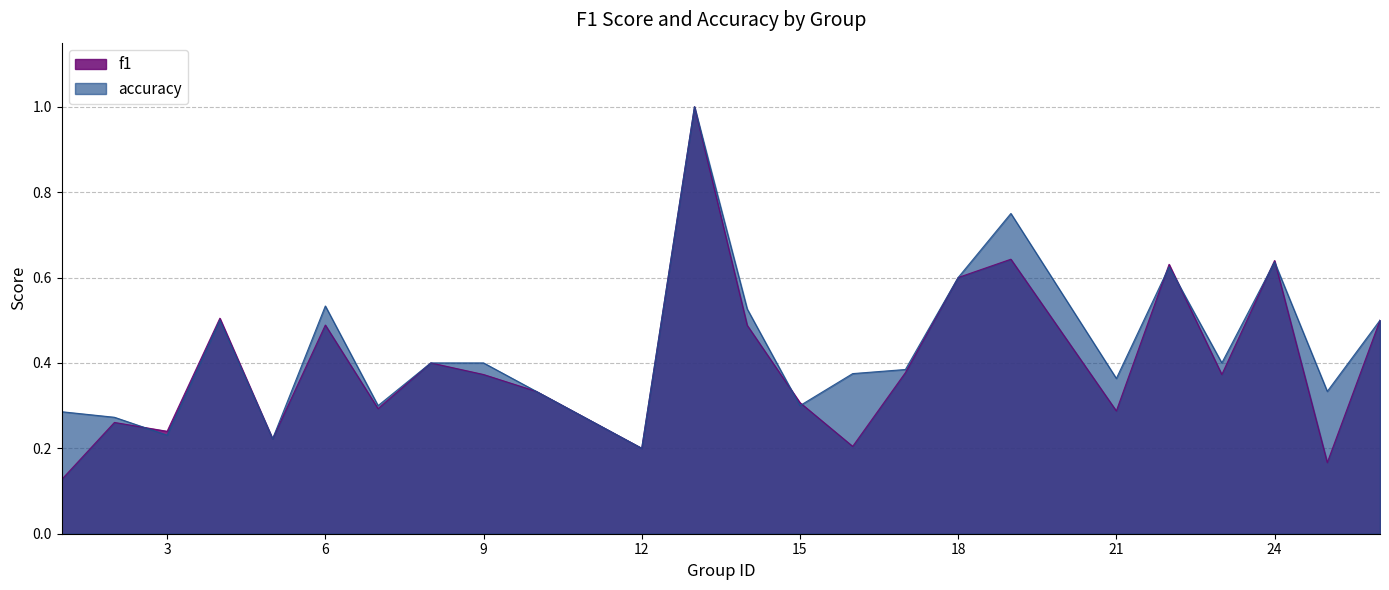

Where is the first local minimum for accuracy?

3